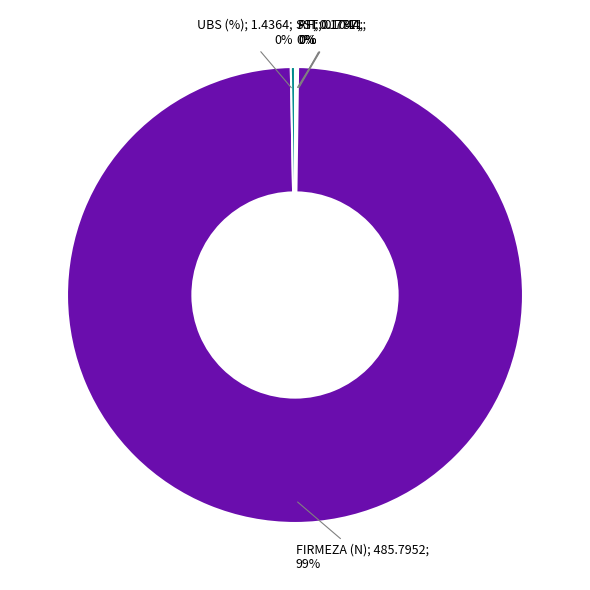

Is there any slice that represents more than half of the pie?

Yes